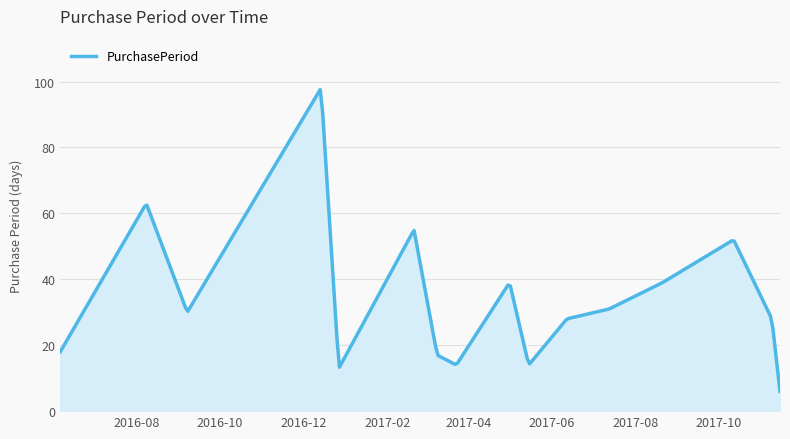

What is the maximum value shown in the chart?

97.6